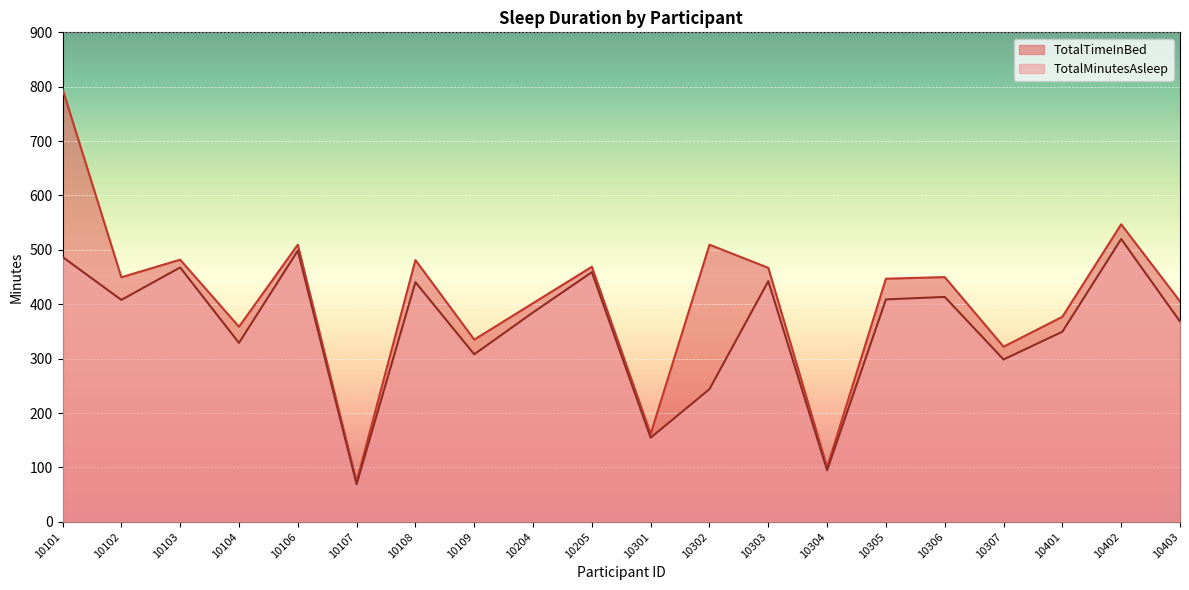

Read the TotalTimeInBed value at 10108.

481.3